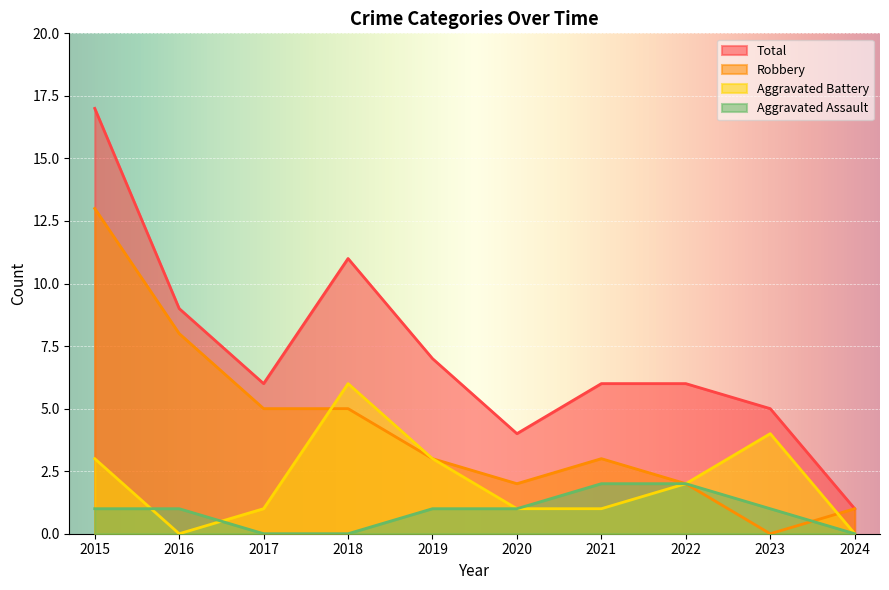

How many categories are shown in the chart?

10